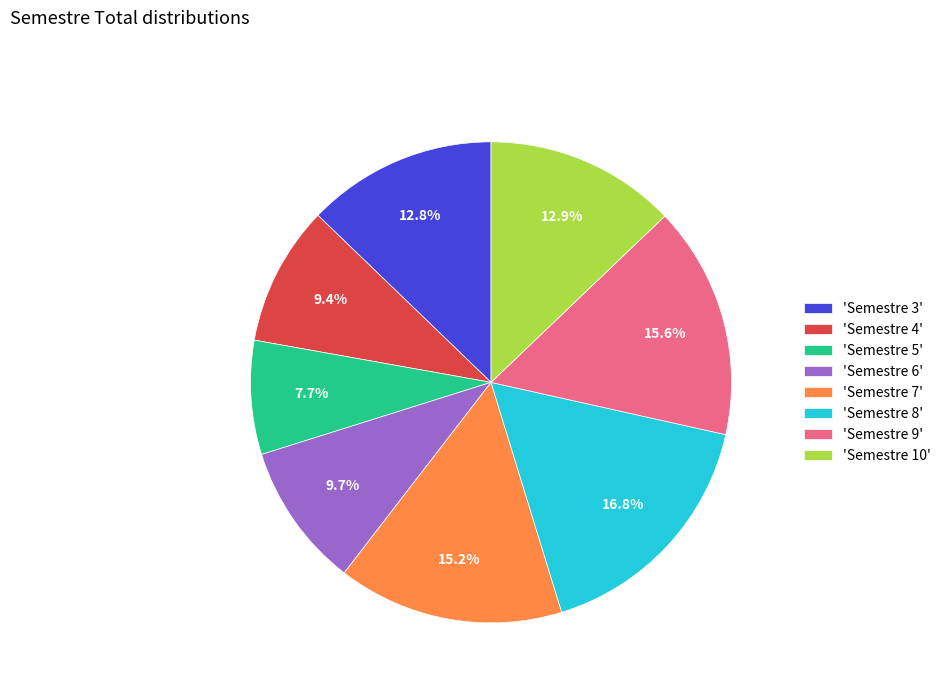

What is the total percentage of 'Semestre 7' and 'Semestre 5'?

22.9%